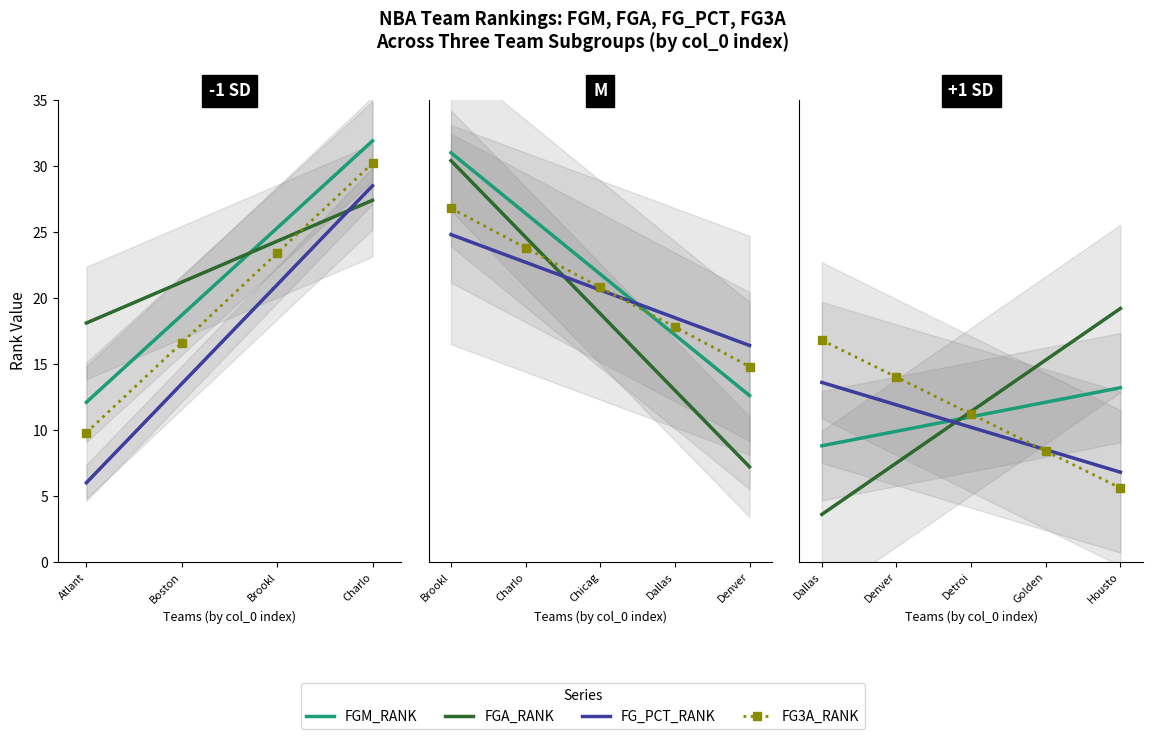

Which series has the widest spread of values?

FGA_RANK